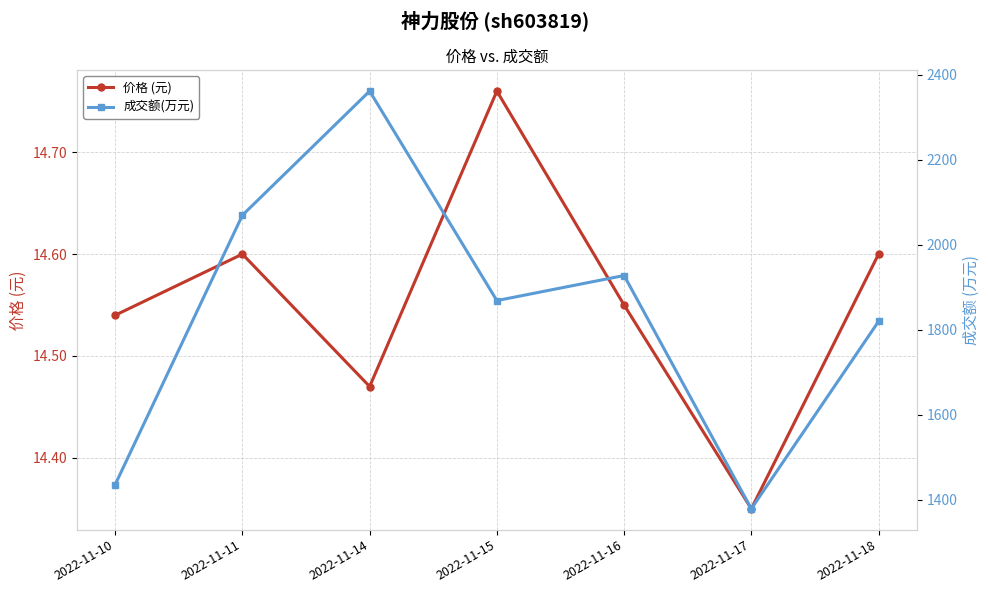

Reading left to right, transcribe all the data shown in this chart.

价格 (元): 2022-11-10=14.5	2022-11-11=14.6	2022-11-14=14.5	2022-11-15=14.8	2022-11-16=14.6	2022-11-17=14.3	2022-11-18=14.6
成交额(万元): 2022-11-10=1436.0	2022-11-11=2070.0	2022-11-14=2362.0	2022-11-15=1869.0	2022-11-16=1928.0	2022-11-17=1379.0	2022-11-18=1820.0